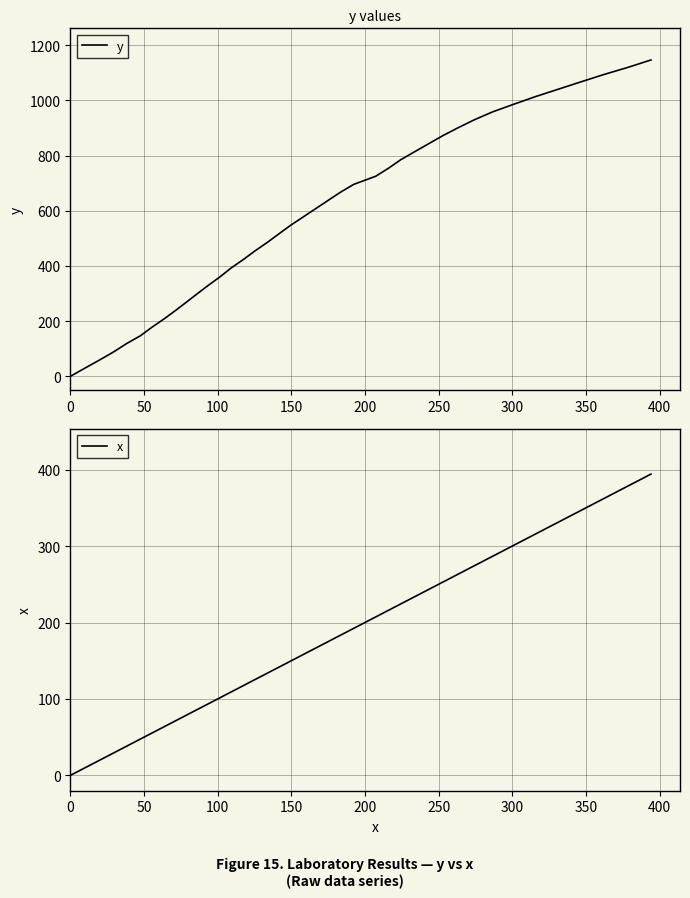

What is the maximum value for y?

1146.6